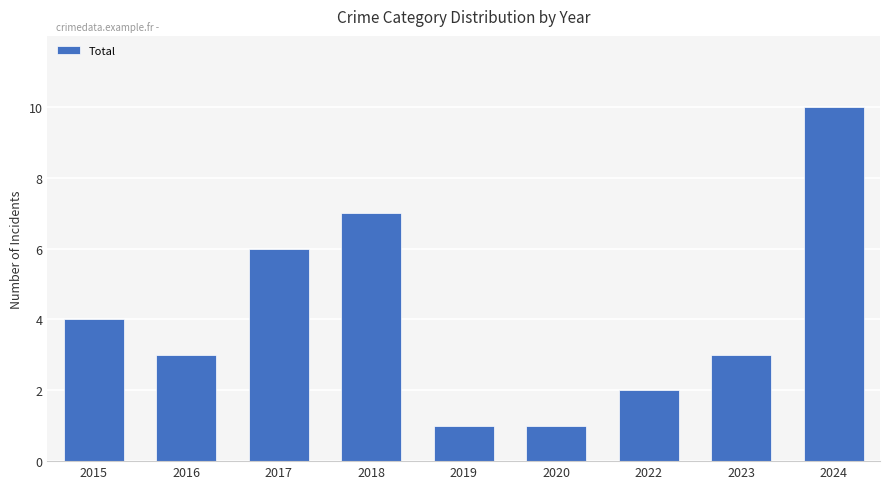

Reading right to left, list all the values displayed in this chart.

10	3	2	1	1	7	6	3	4